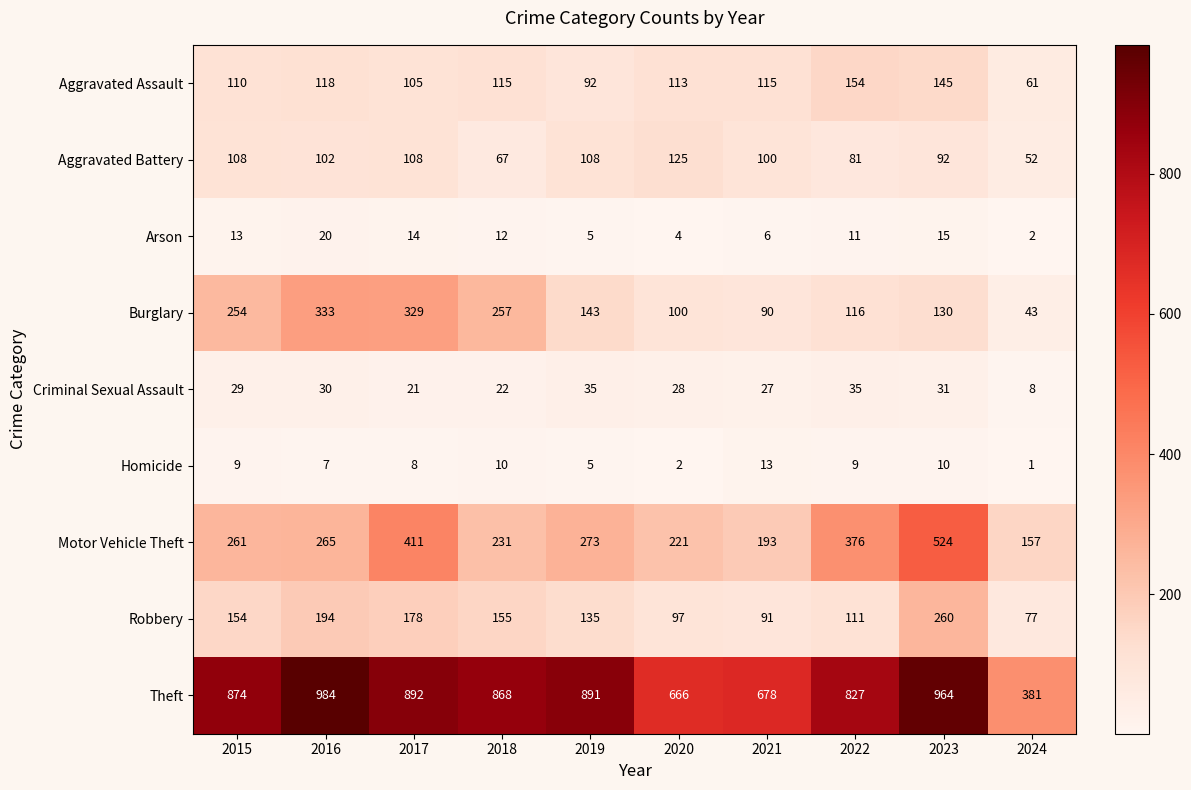

What is the average value of the Arson series?

10